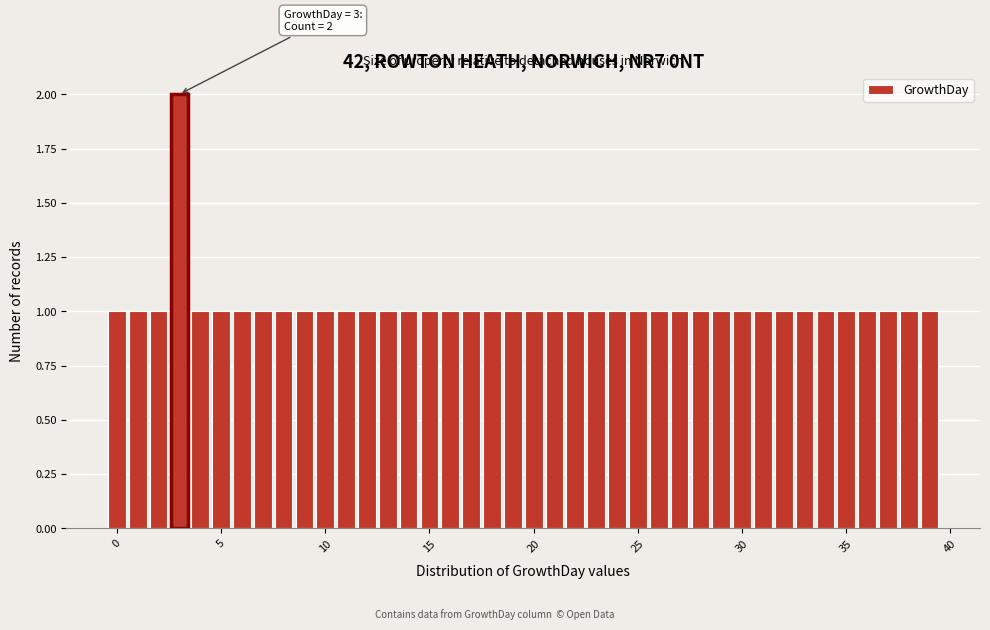

Read against the x-axis, roughly where is the centre of the tallest bar?

3.0